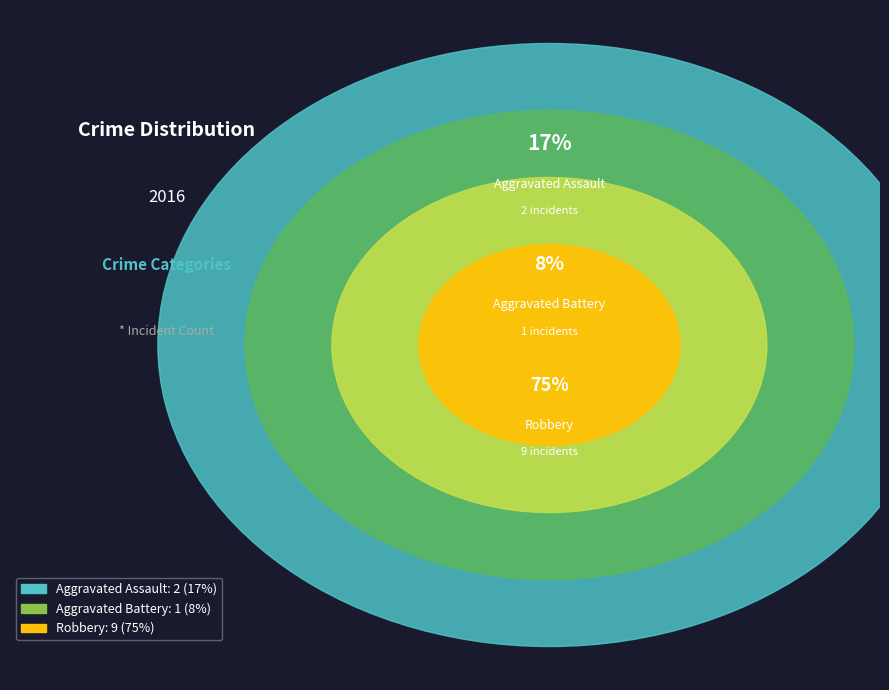

What is the change in value from Aggravated Battery to Robbery?

+8